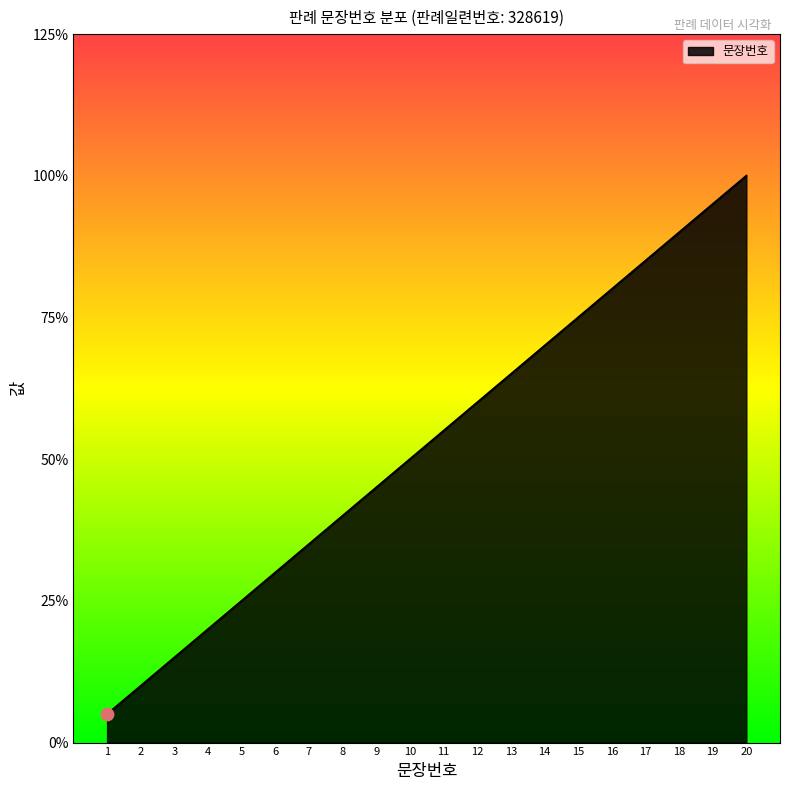

Which has a higher value, 13 or 17?

17